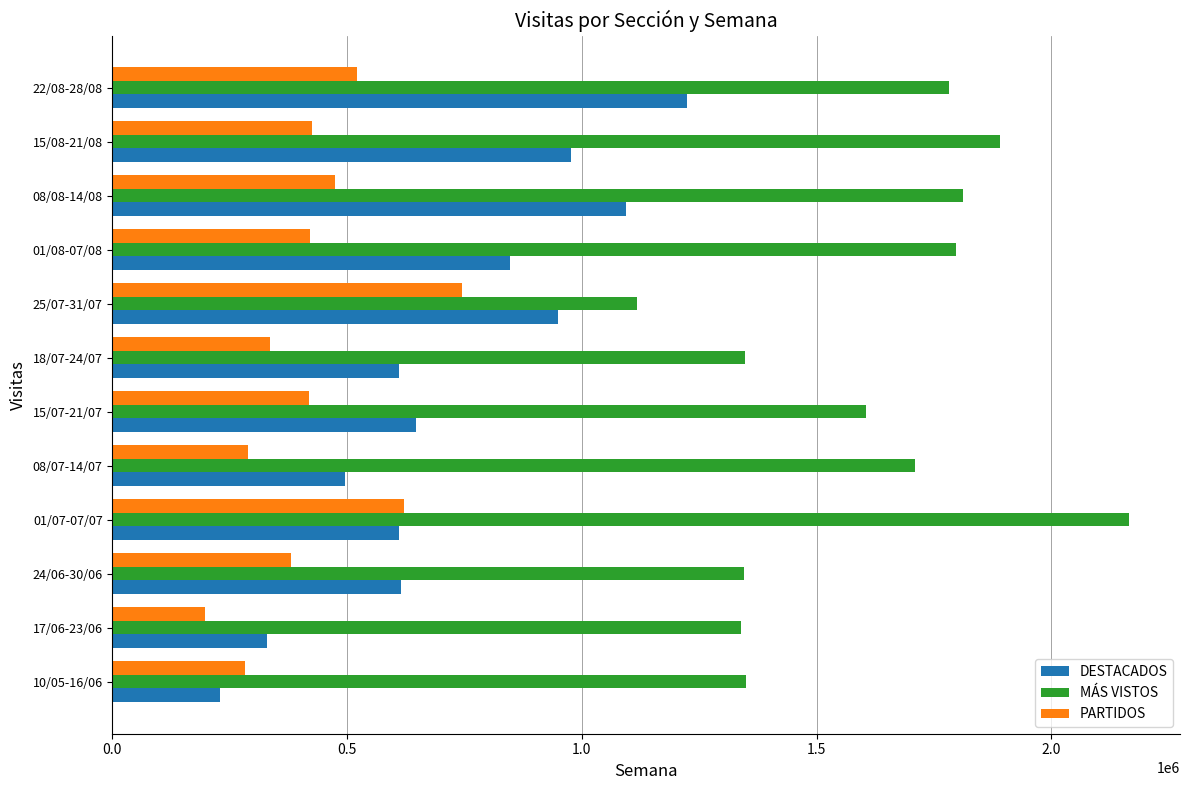

What is the difference between the MÁS VISTOS values at 01/08-07/08 and 01/07-07/07?

369682.2